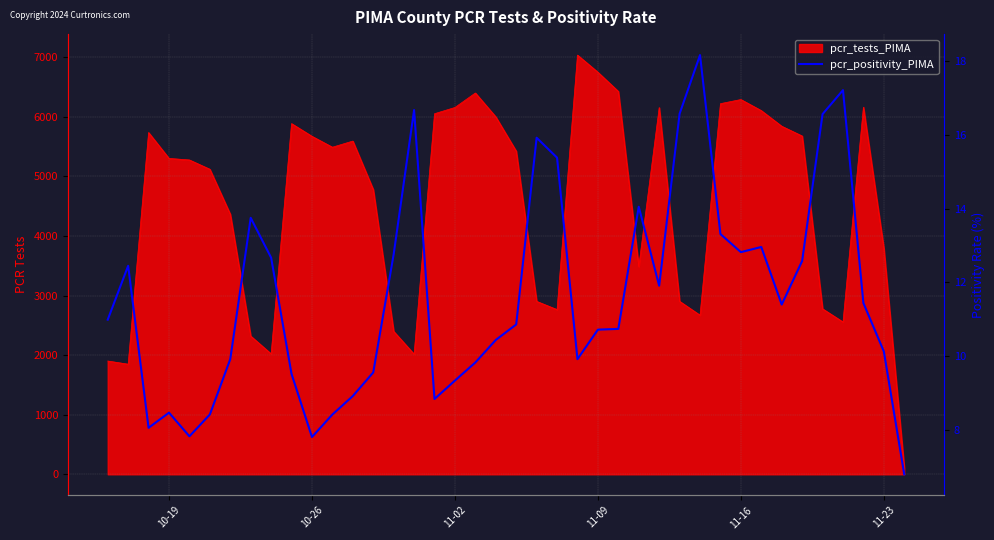

The chart shows a value of 16.4 at 11-09. True or false?

False